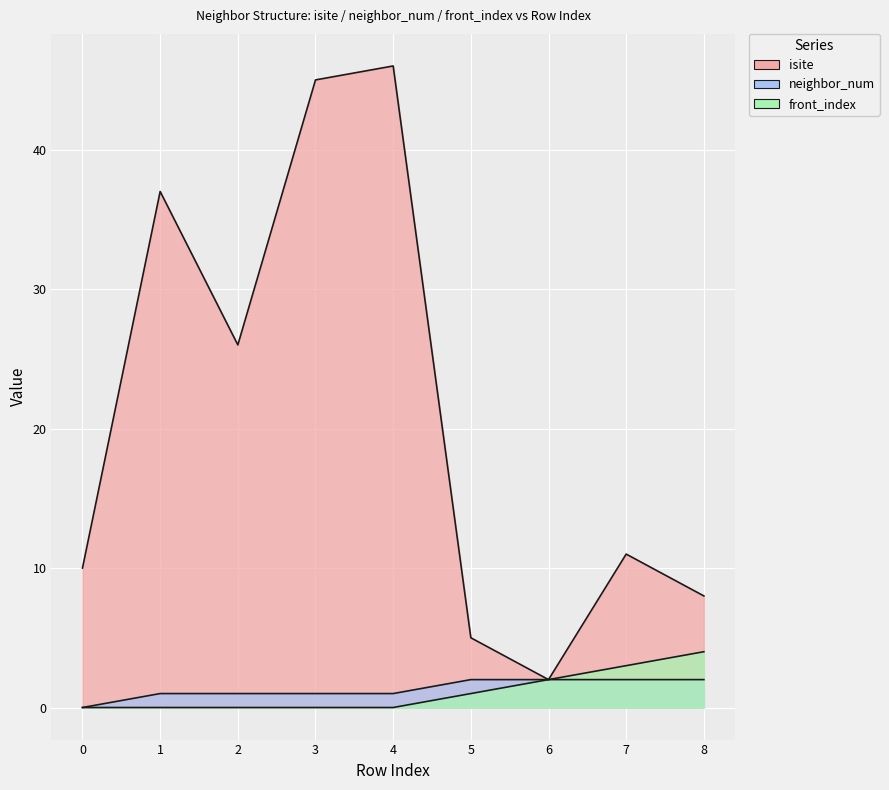

What is the maximum value shown in the chart?

46